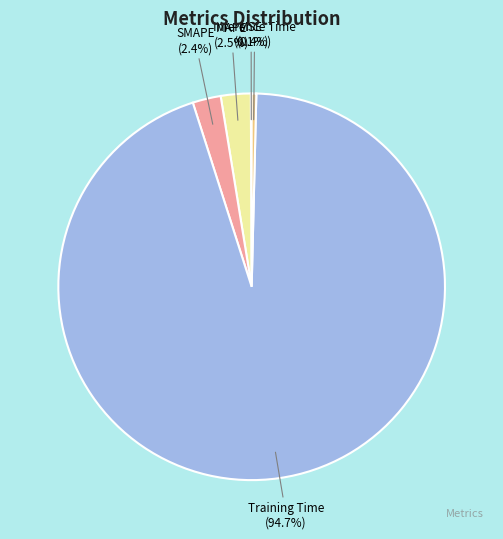

To the nearest percent, what is the difference between the largest and smallest slice percentages?

95%